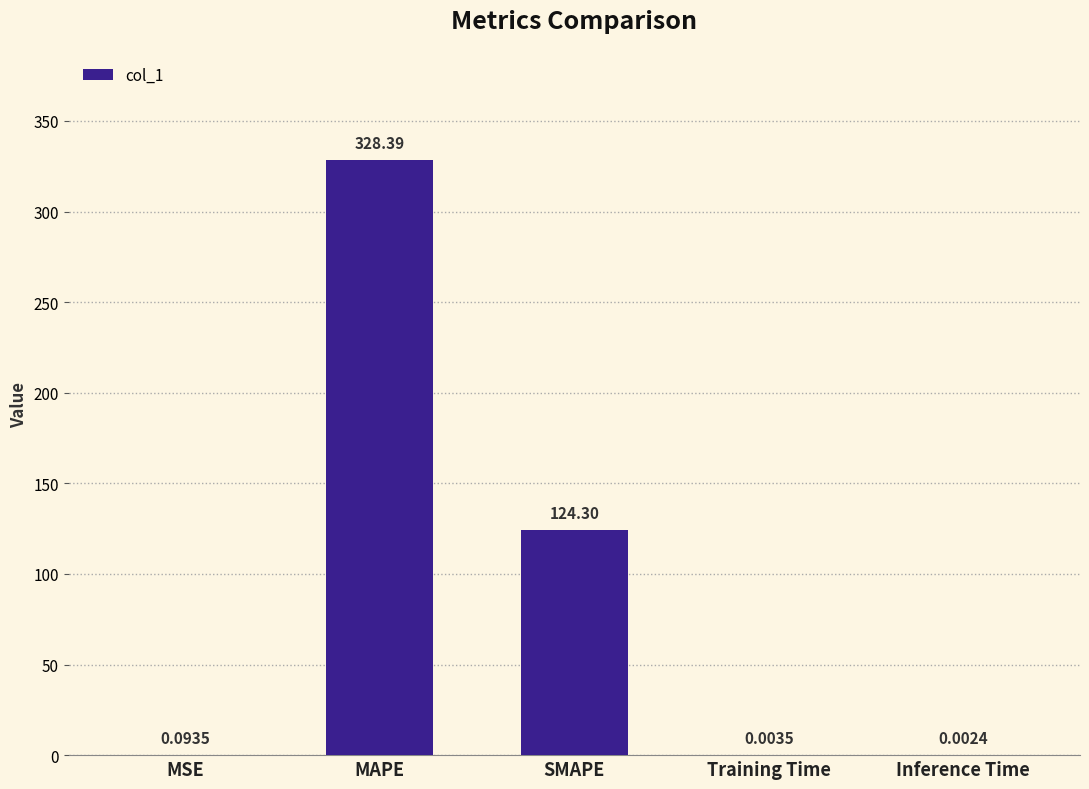

Which category has the highest value across all series?

MAPE